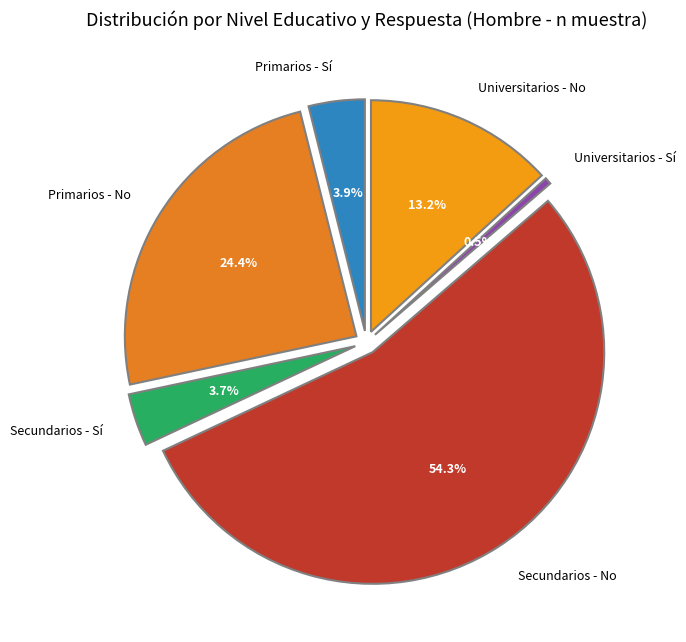

To the nearest percent, what is the combined percentage of Universitarios - No and Primarios - No?

38%